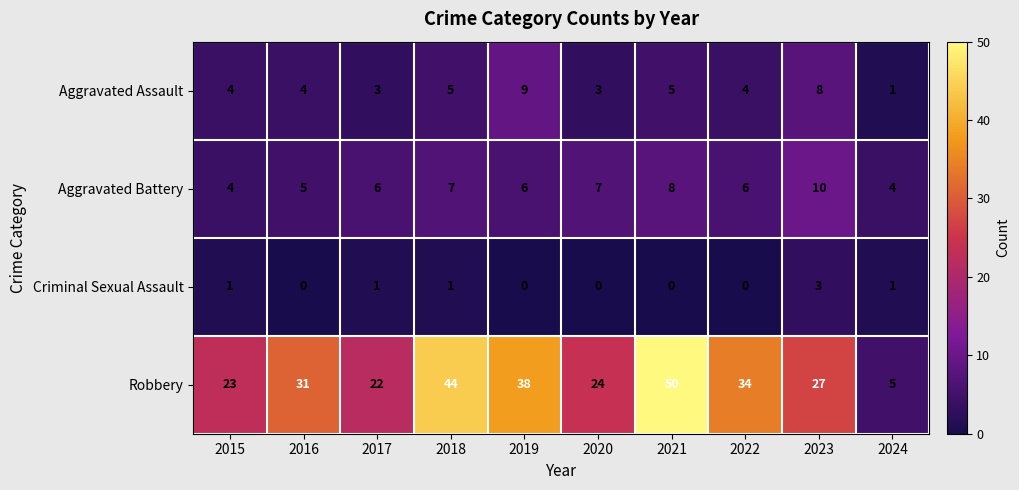

What is the difference between the maximum and minimum values in the Aggravated Battery series?

6